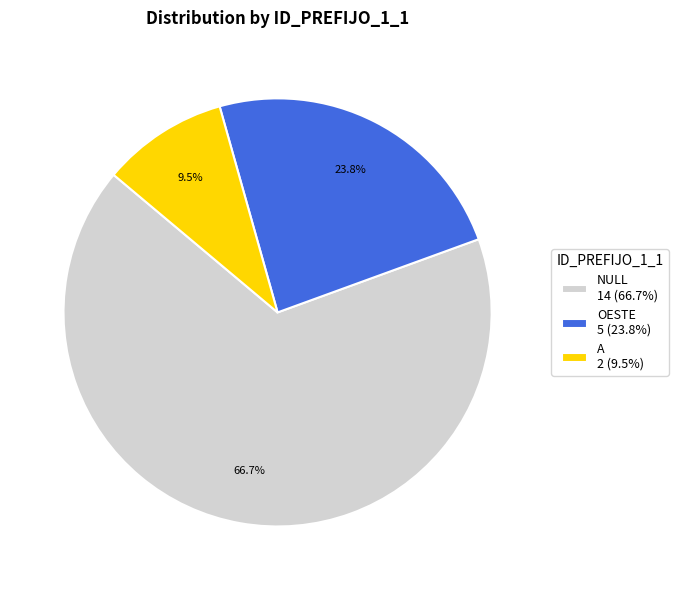

What is the smallest slice in the pie chart?

A 2 (9.5%)